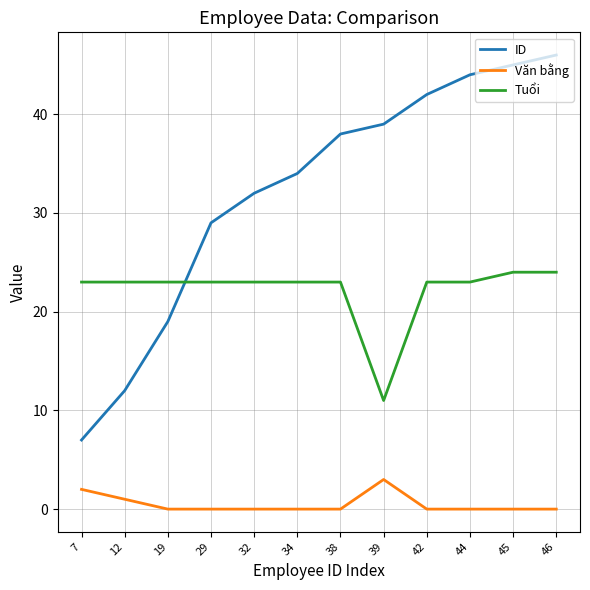

True or false: ID and Văn bằng cross at least once.

False